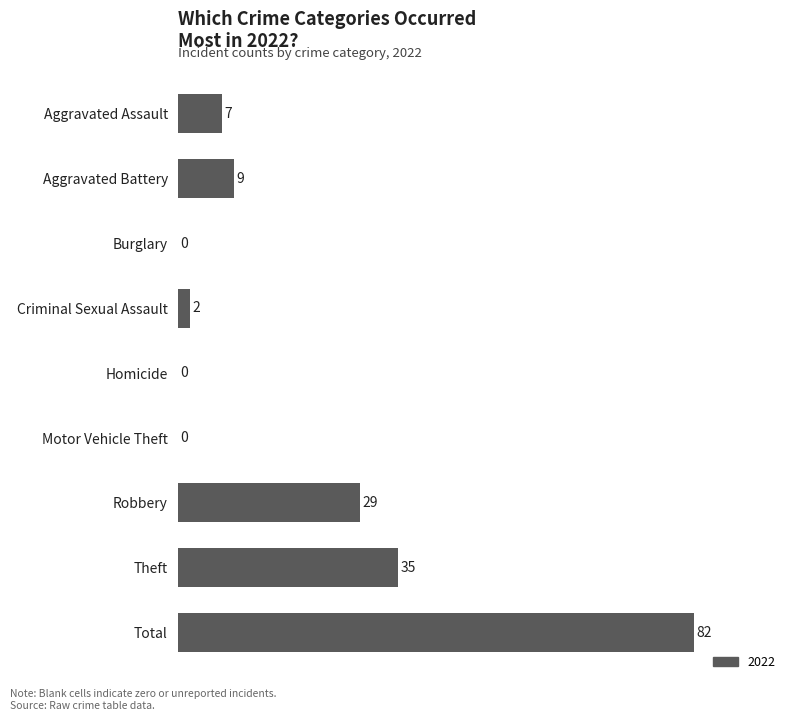

Which has a higher value, Aggravated Assault or Burglary?

Aggravated Assault